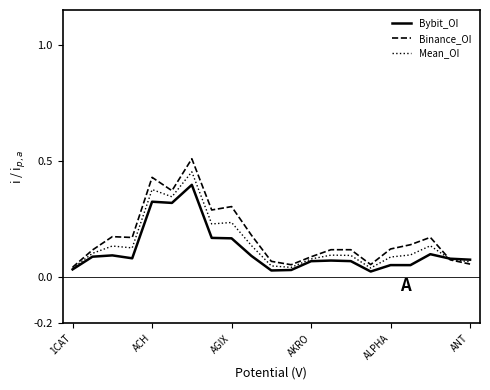

Rank the series by their maximum value, from highest to lowest.

Binance_OI, Mean_OI, Bybit_OI